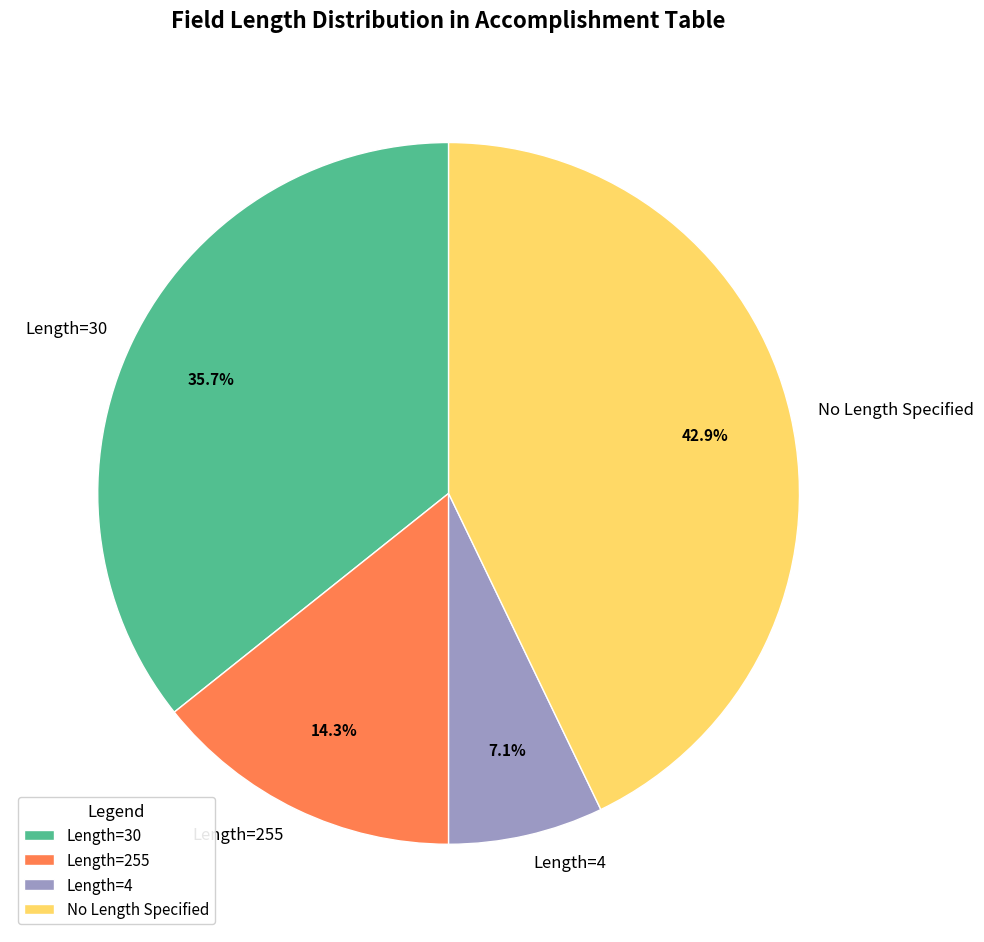

How many slices are in this pie chart?

4